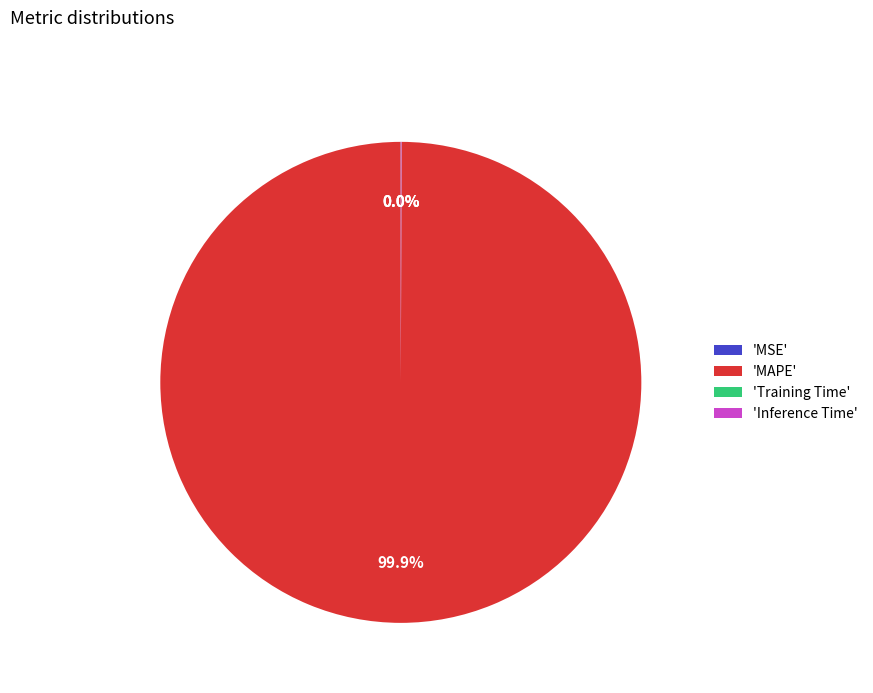

Which slice represents more than half of the pie?

'MAPE'